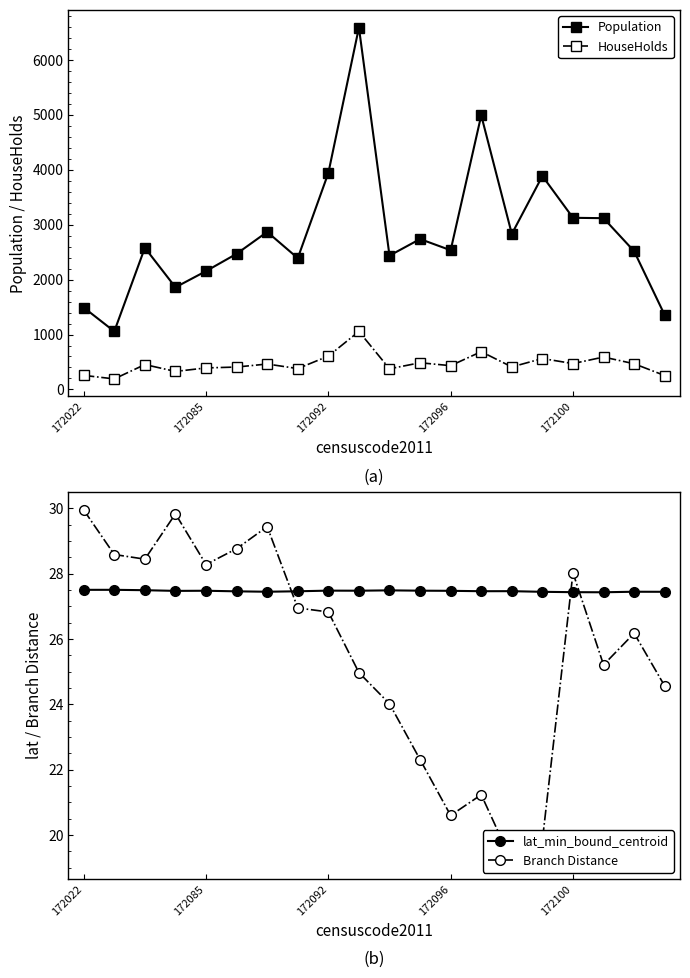

At which category is the sum across all series the highest?

9